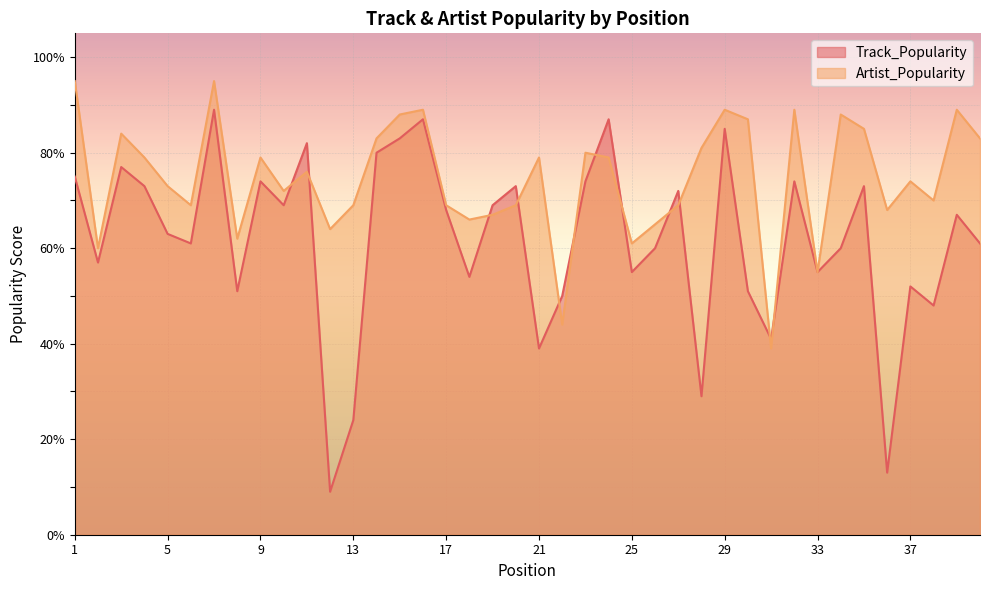

At which category is the sum across all series the highest?

7